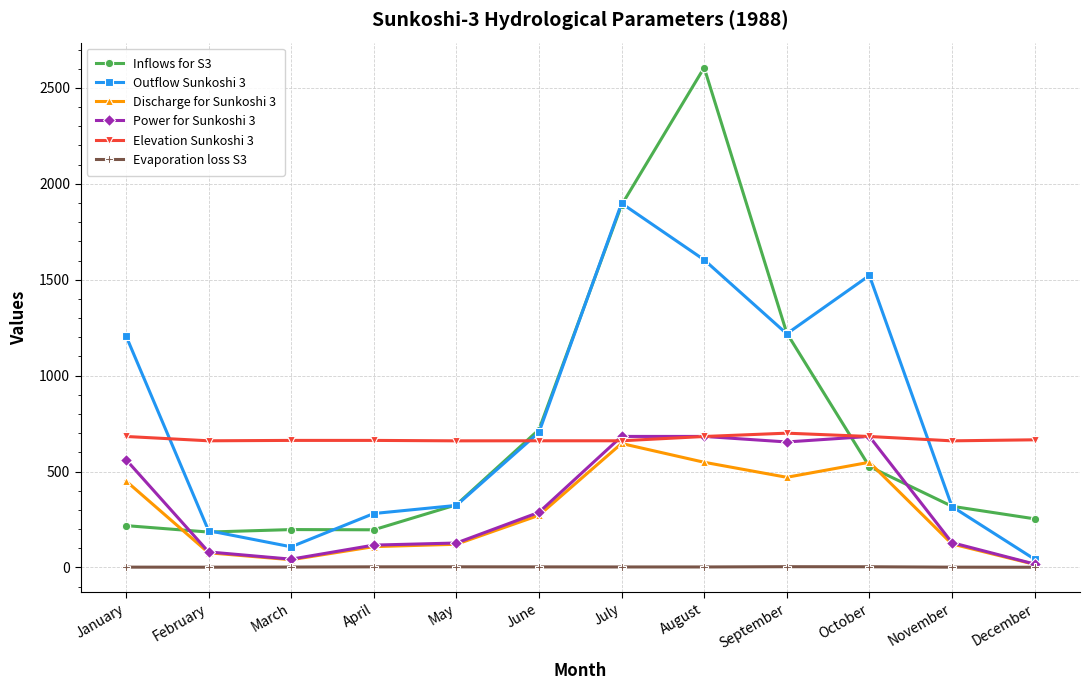

What is the greatest value displayed?

2605.8